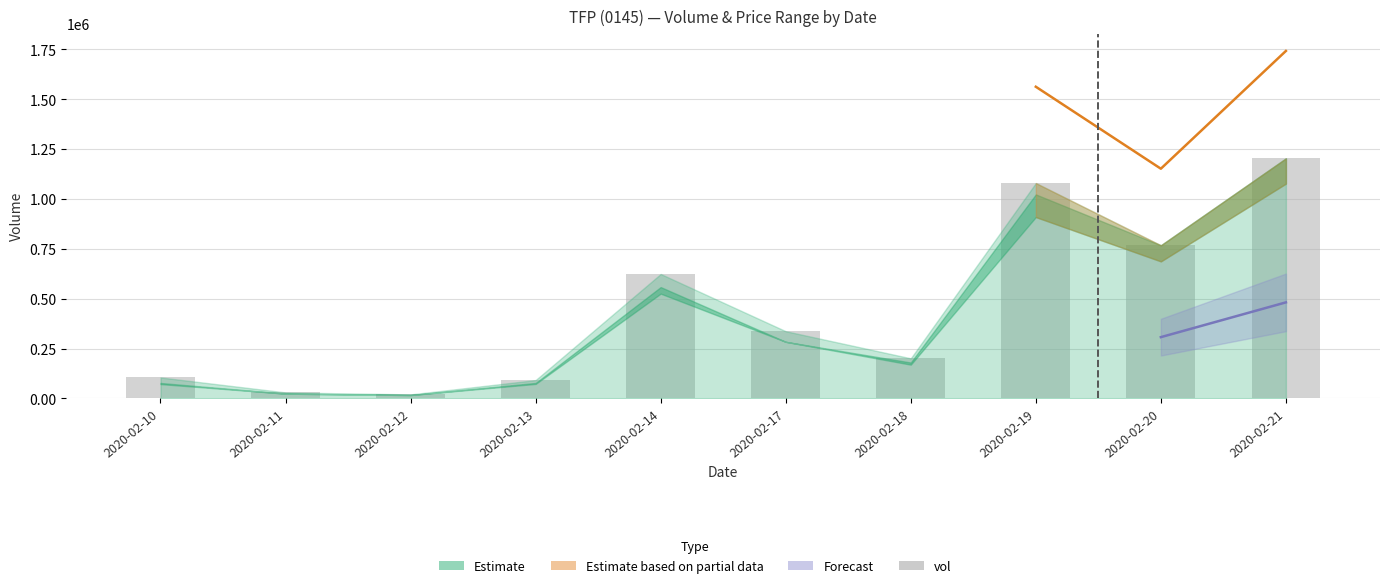

Rank the categories by value from highest to lowest.

2020-02-21, 2020-02-19, 2020-02-20, 2020-02-14, 2020-02-17, 2020-02-18, 2020-02-10, 2020-02-13, 2020-02-11, 2020-02-12